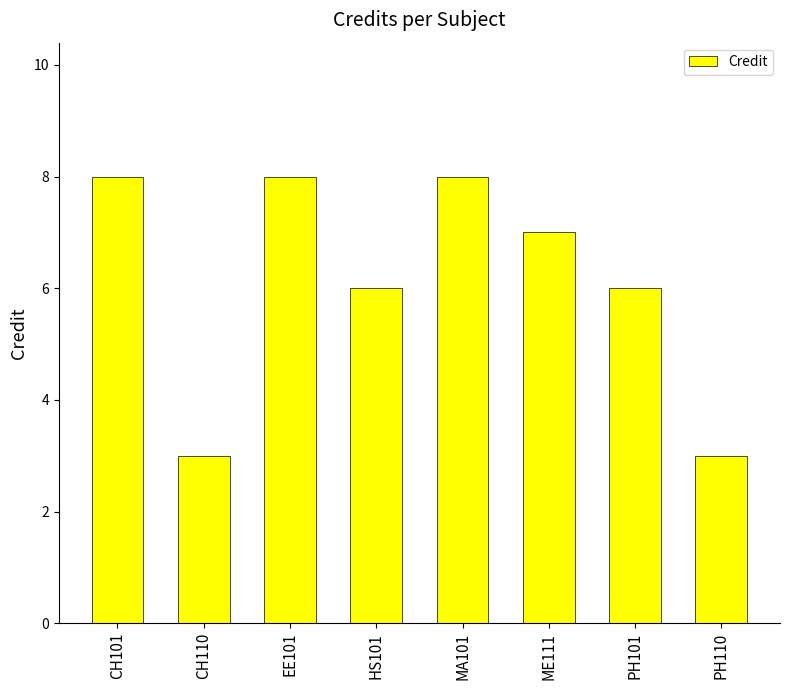

What is the label of the 4th bar from the left?

HS101